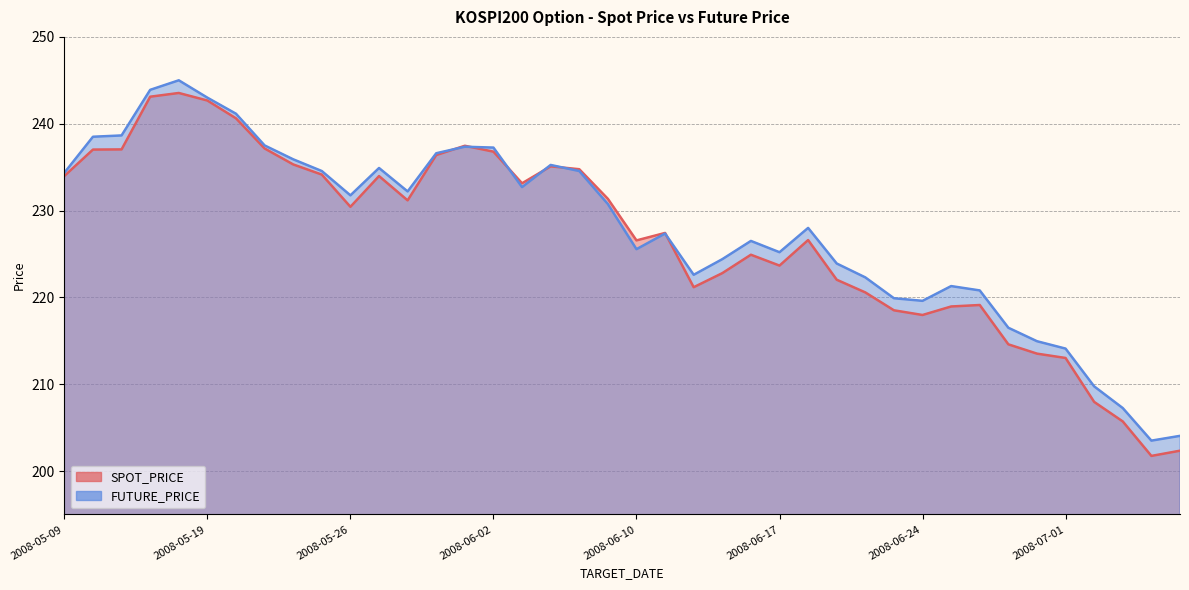

Which category has the lowest value across all series?

2008-07-04